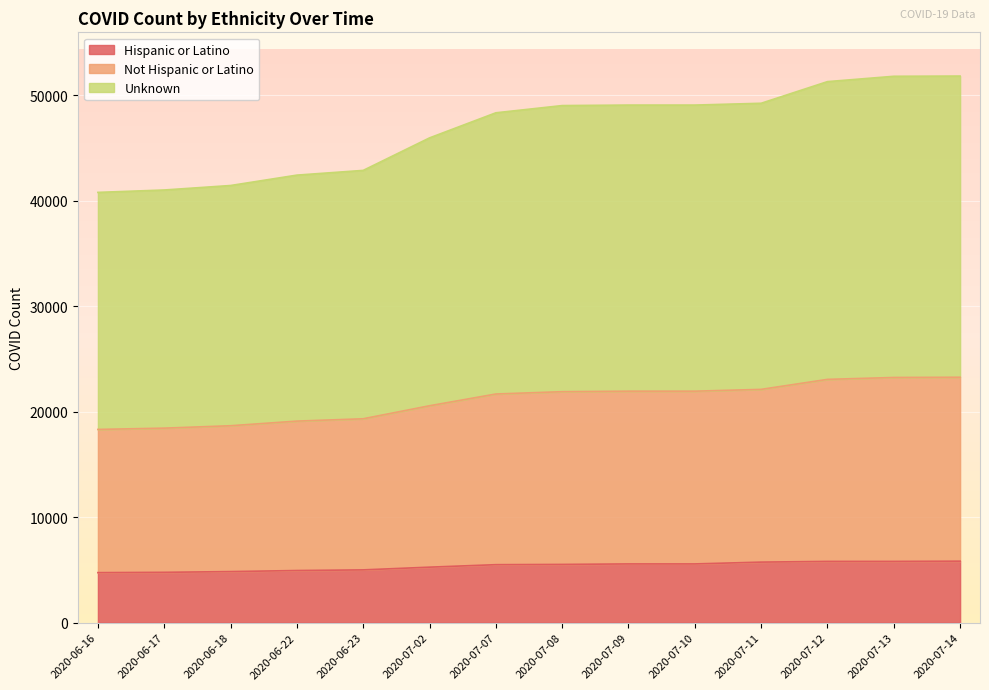

What is the total value across all series at 2020-07-07?

48331